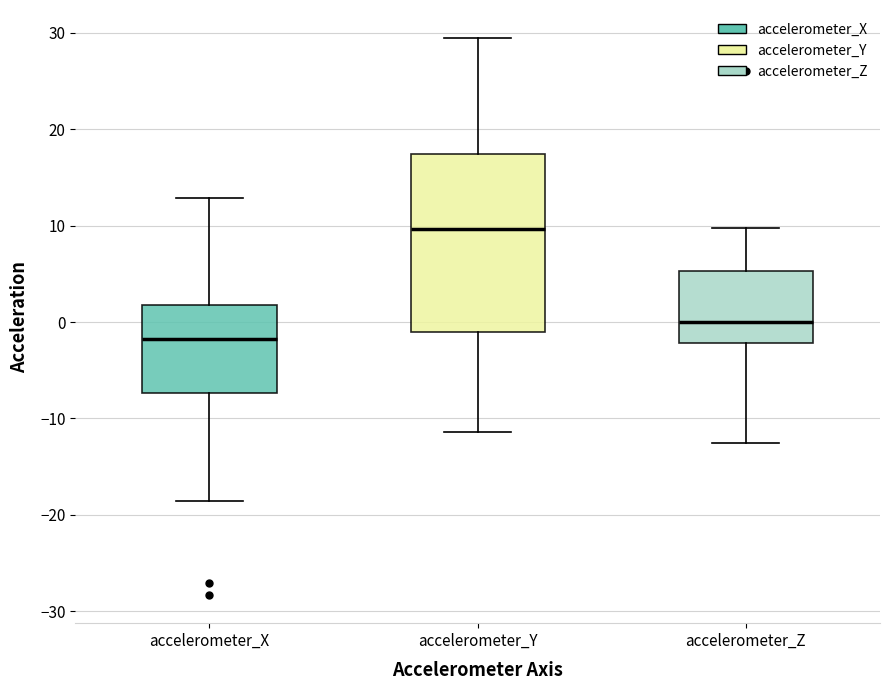

Reading left to right, read every box against the y-axis: the position of its median line, the range the box covers, and the ends of its whiskers. The values are not printed on the chart, so give them approximately, as read against the axis.

accelerometer_X: median -2, box -7 to 2, whiskers -19 to 13
accelerometer_Y: median 10, box -1 to 17, whiskers -11 to 29
accelerometer_Z: median 0, box -2 to 5, whiskers -13 to 10